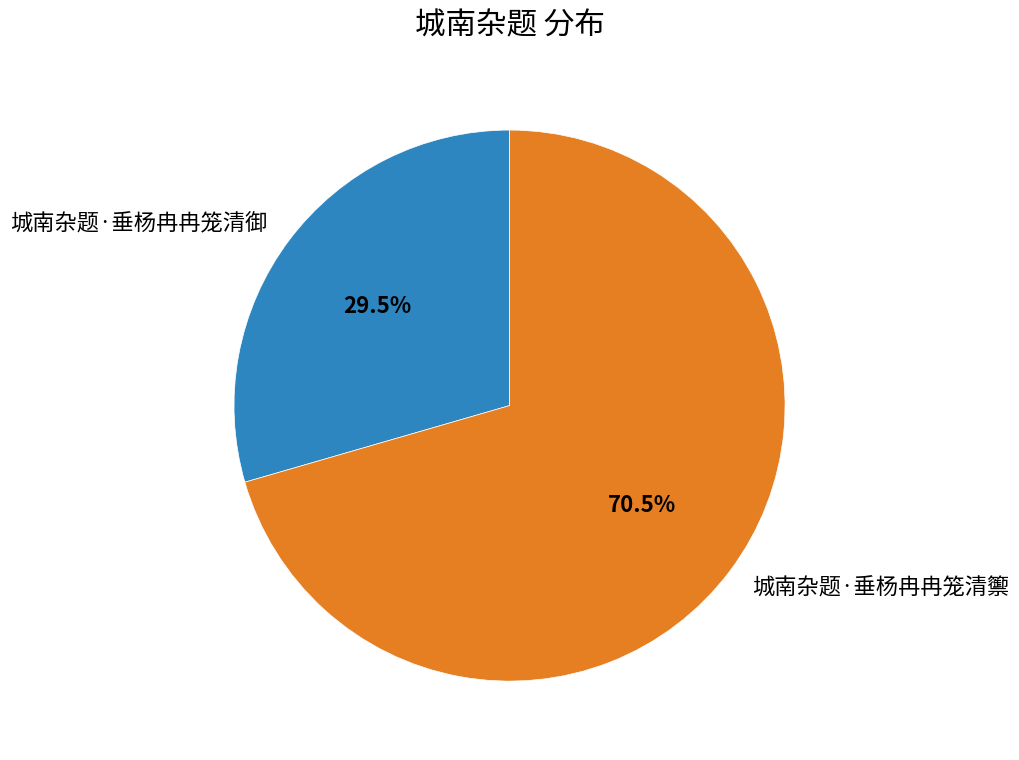

Is there a majority slice in this chart?

Yes